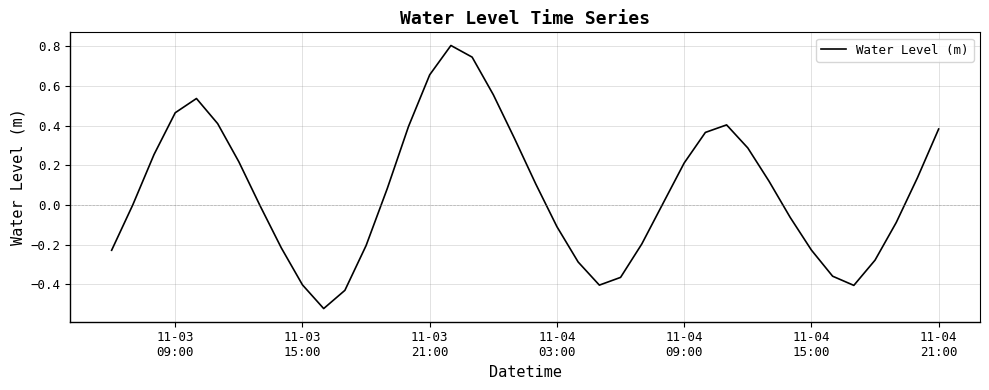

What is the maximum value shown in the chart?

0.8